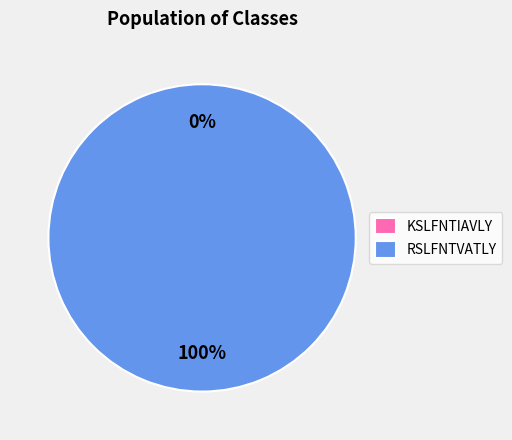

Which category has the smallest portion of the pie?

KSLFNTIAVLY